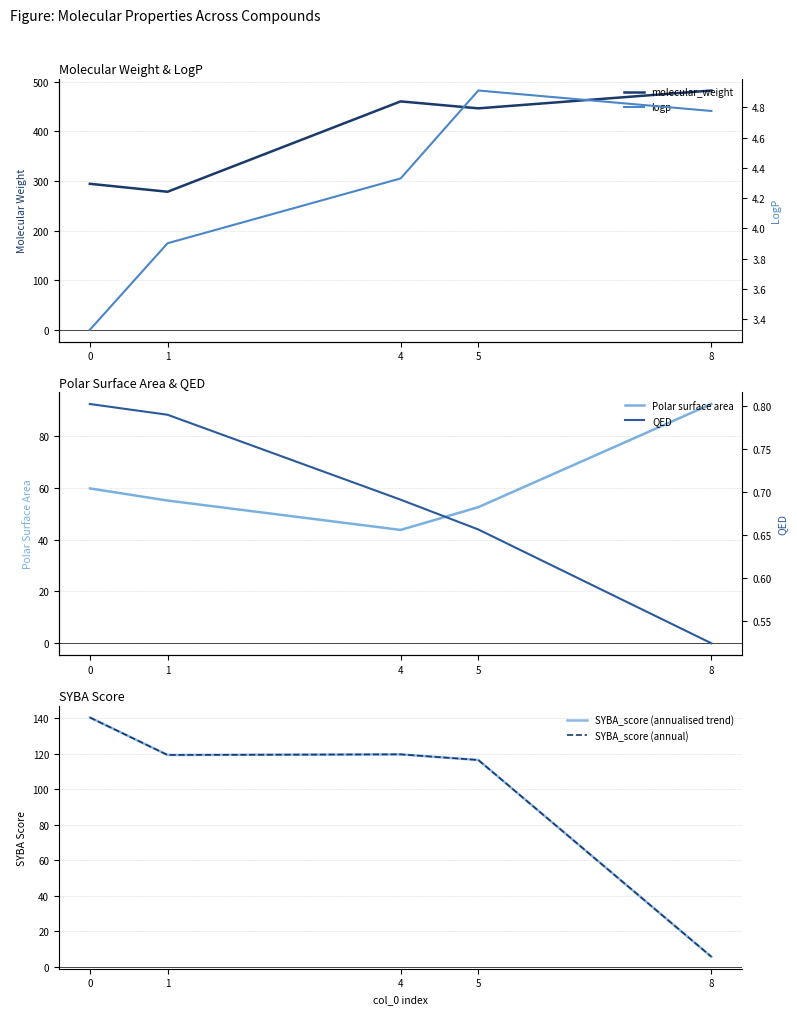

How many distinct data groups are displayed?

6